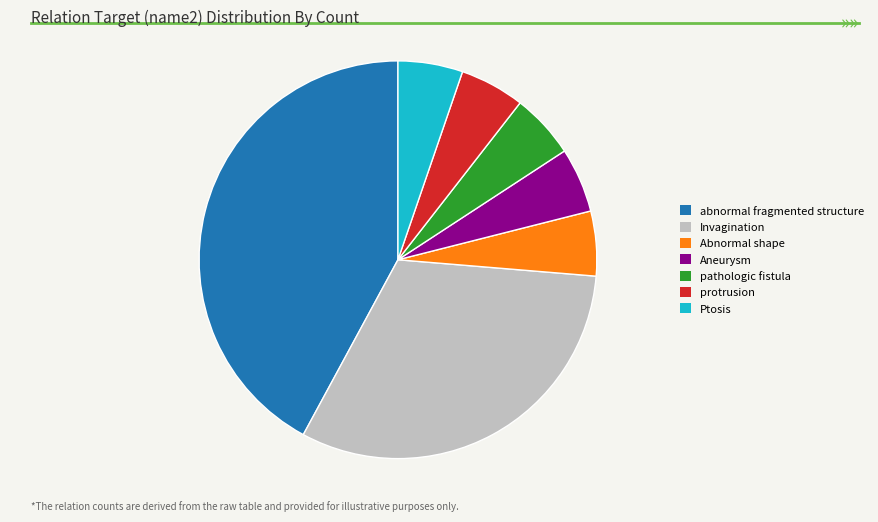

Is it true that Ptosis is 5% of the pie?

True